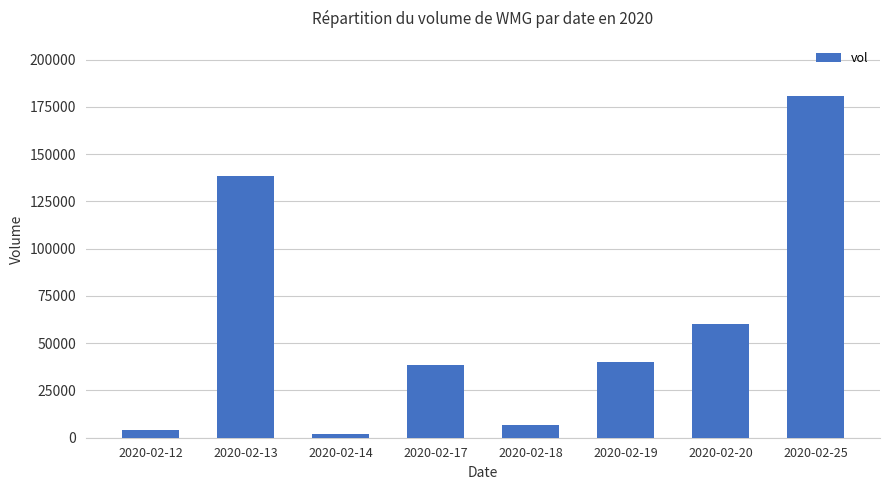

List the labels in order of value, largest first.

2020-02-25, 2020-02-13, 2020-02-20, 2020-02-19, 2020-02-17, 2020-02-18, 2020-02-12, 2020-02-14